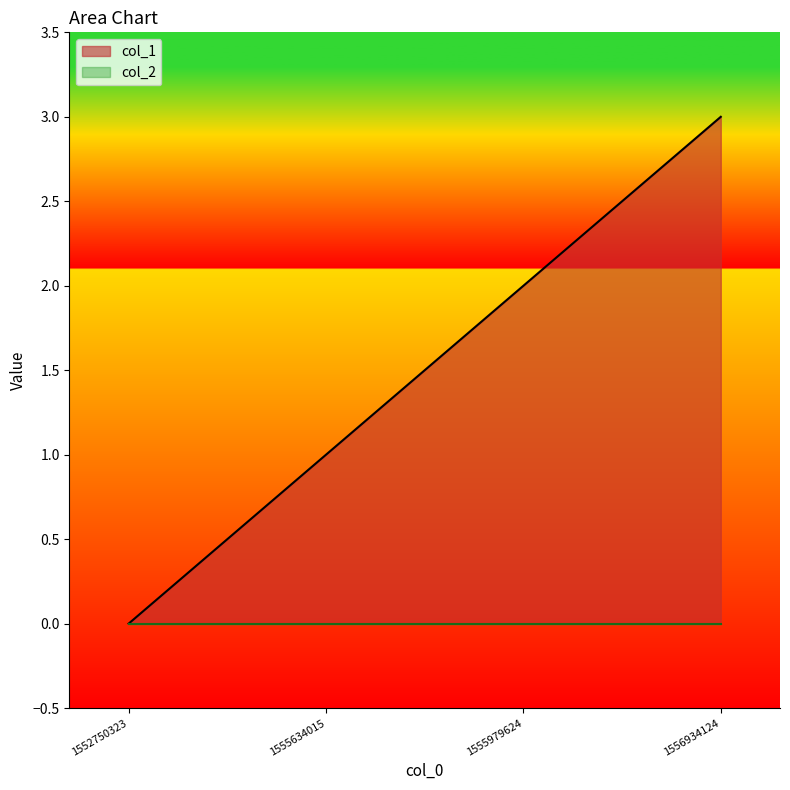

What is the value of the 4th point from the left?

3